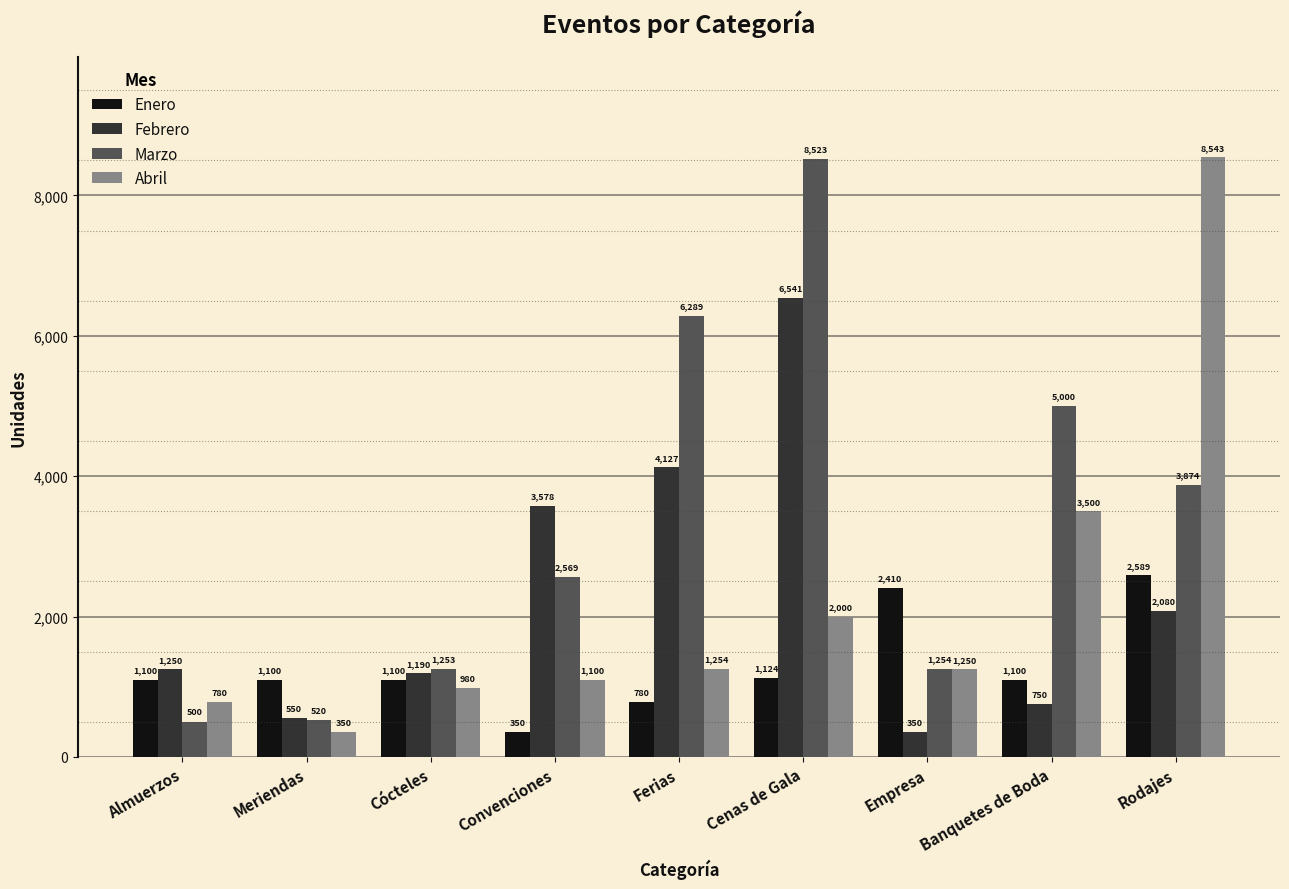

Are the bars grouped side by side (vs. stacked)?

Yes